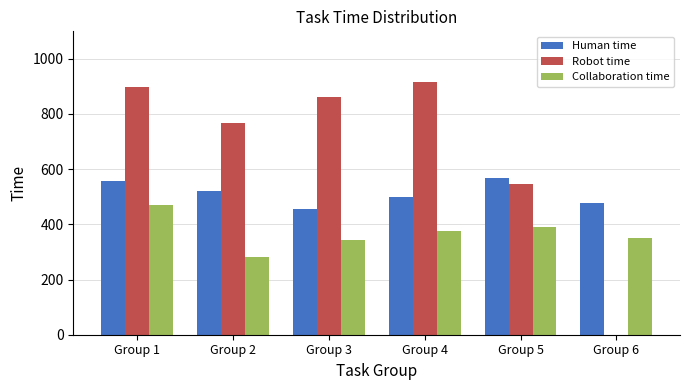

What is the difference between the Human time values at Group 3 and Group 1?

101.6